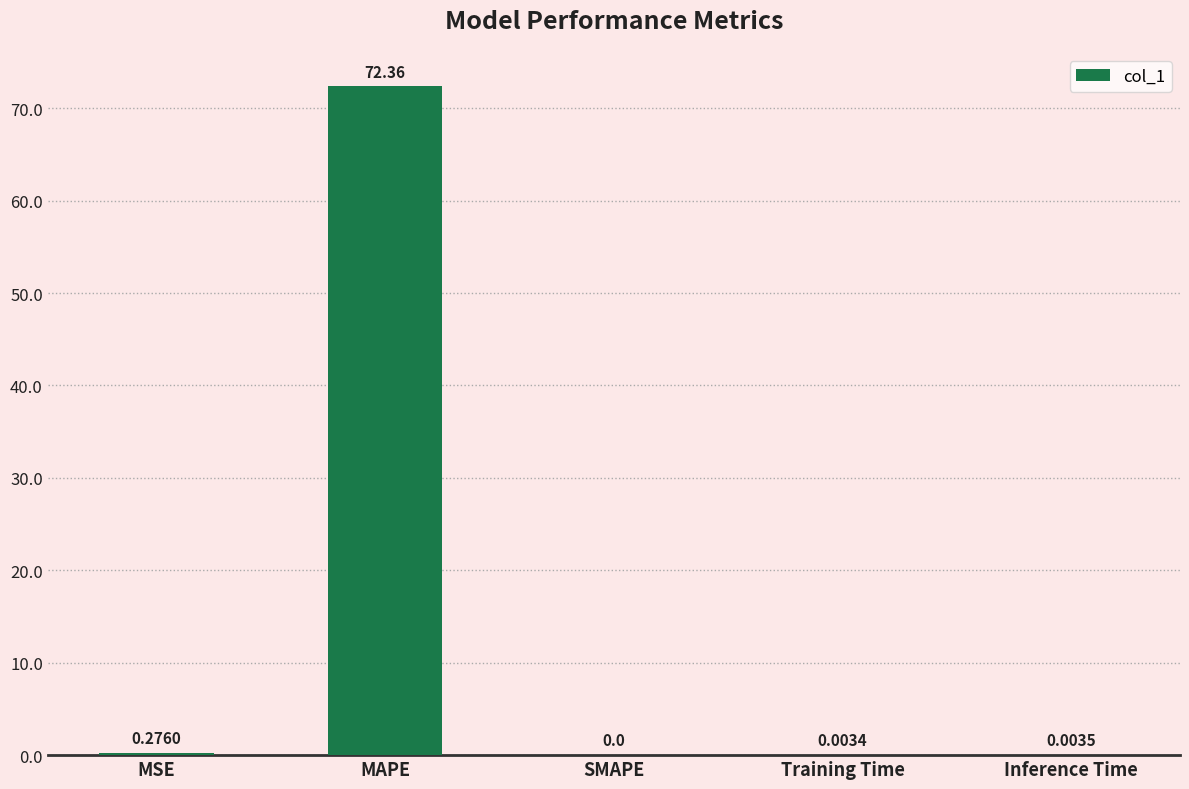

The chart shows a value of 0.0 at Training Time. True or false?

True